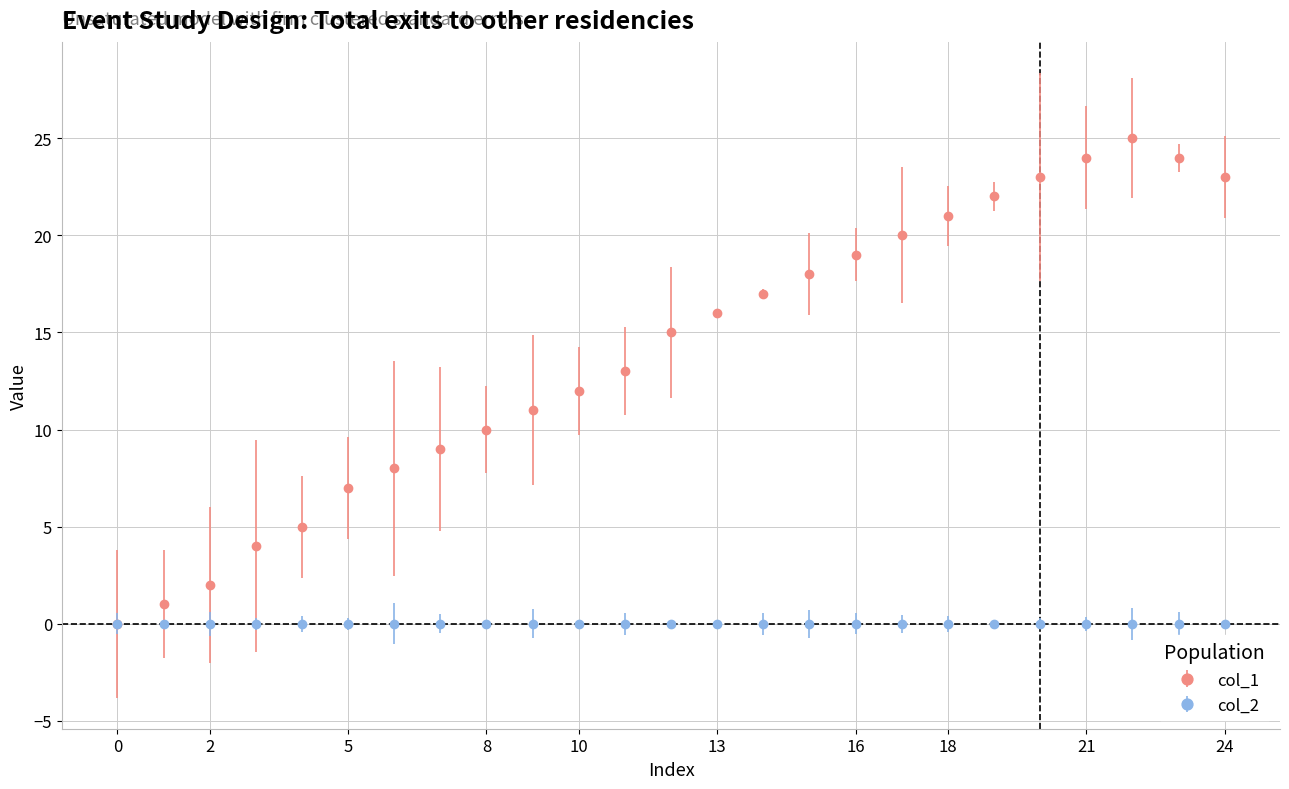

Which series has the largest total across all categories?

col_1